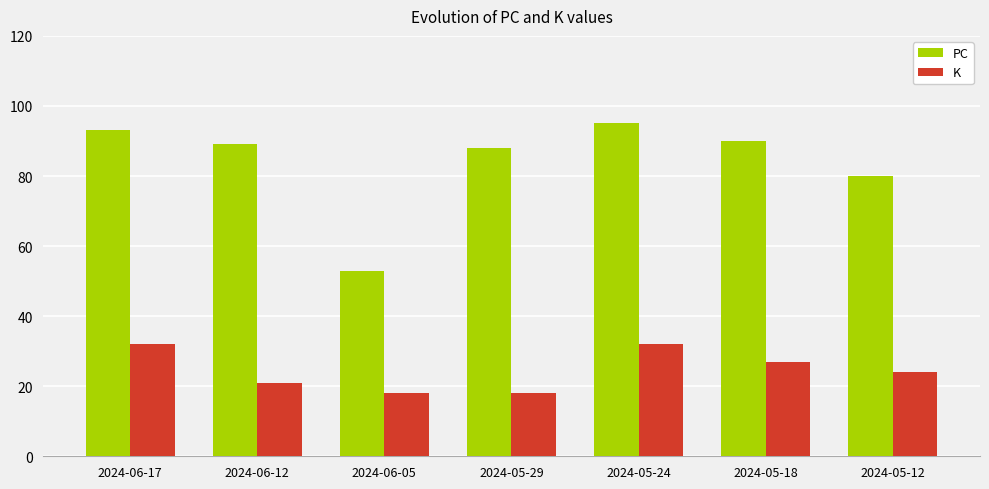

What is the sum of all K values?

172